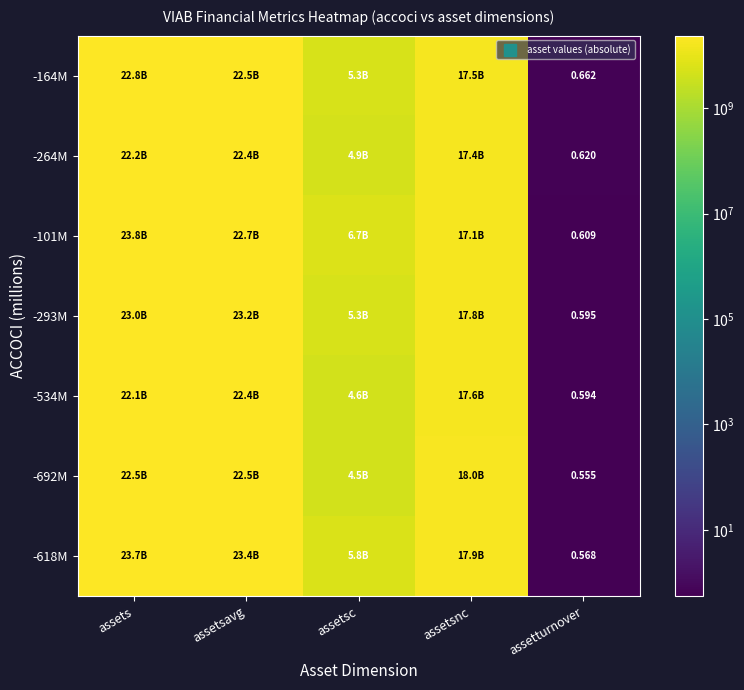

Read the -164M value at assetsnc.

17540000000.0